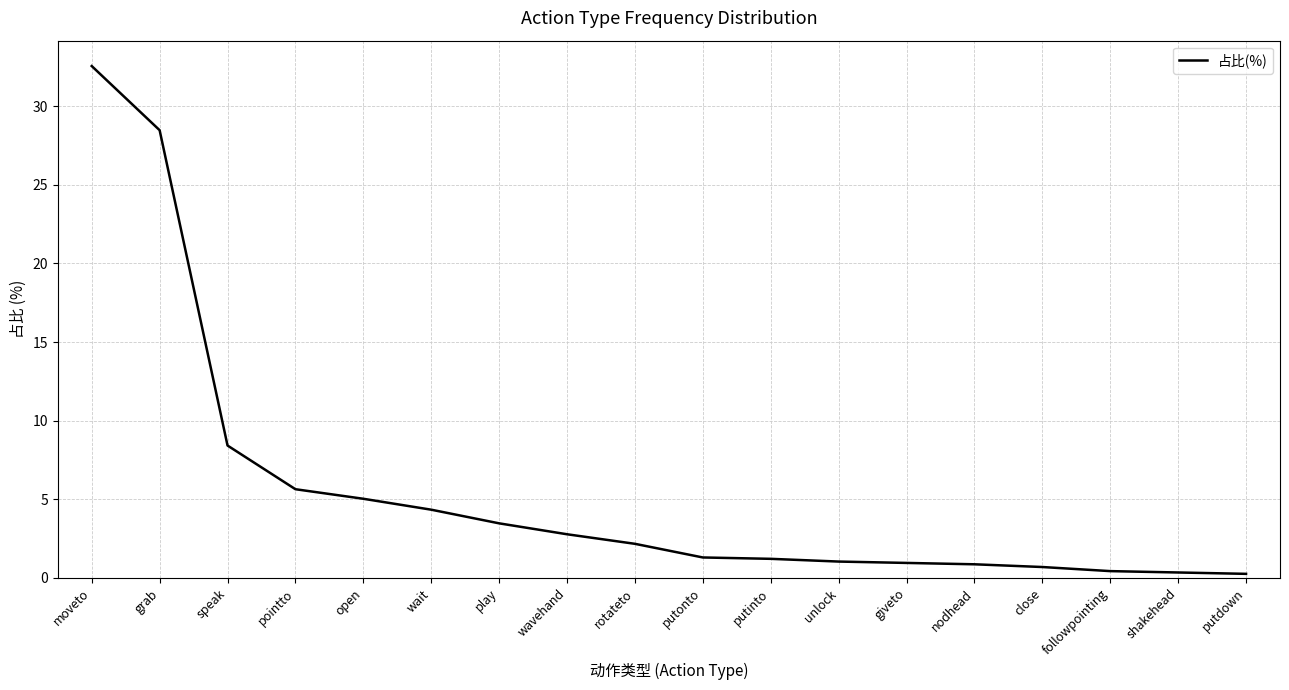

What is the average value?

5.6